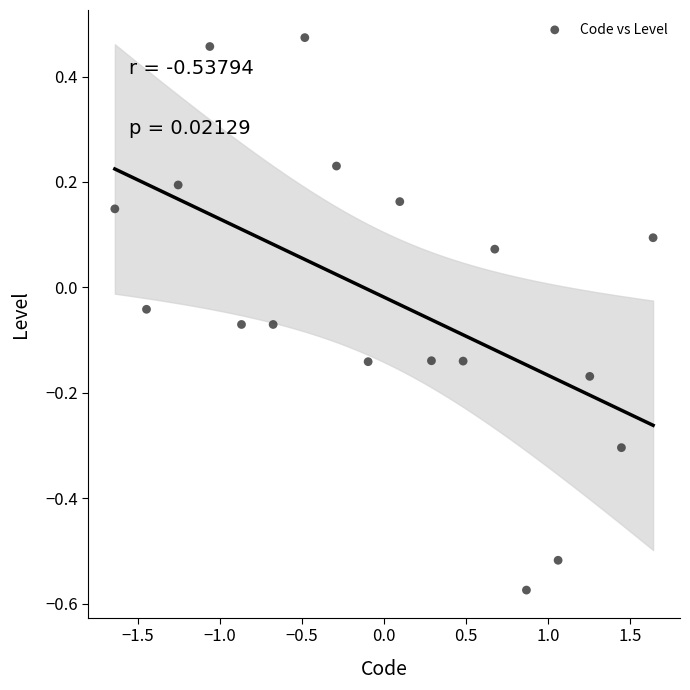

What is the range of Y values (max minus min)?

1.0